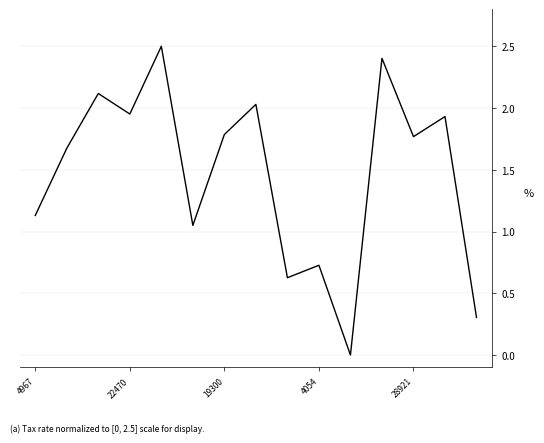

What is the maximum value shown in the chart?

2.5